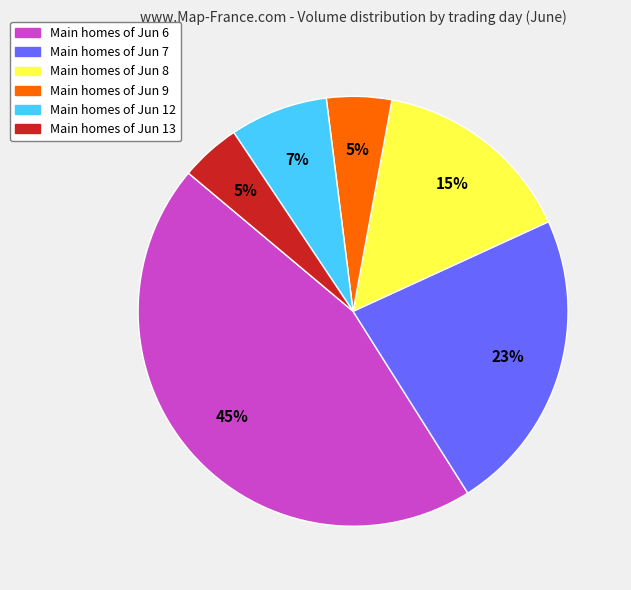

How many slices are in this pie chart?

6